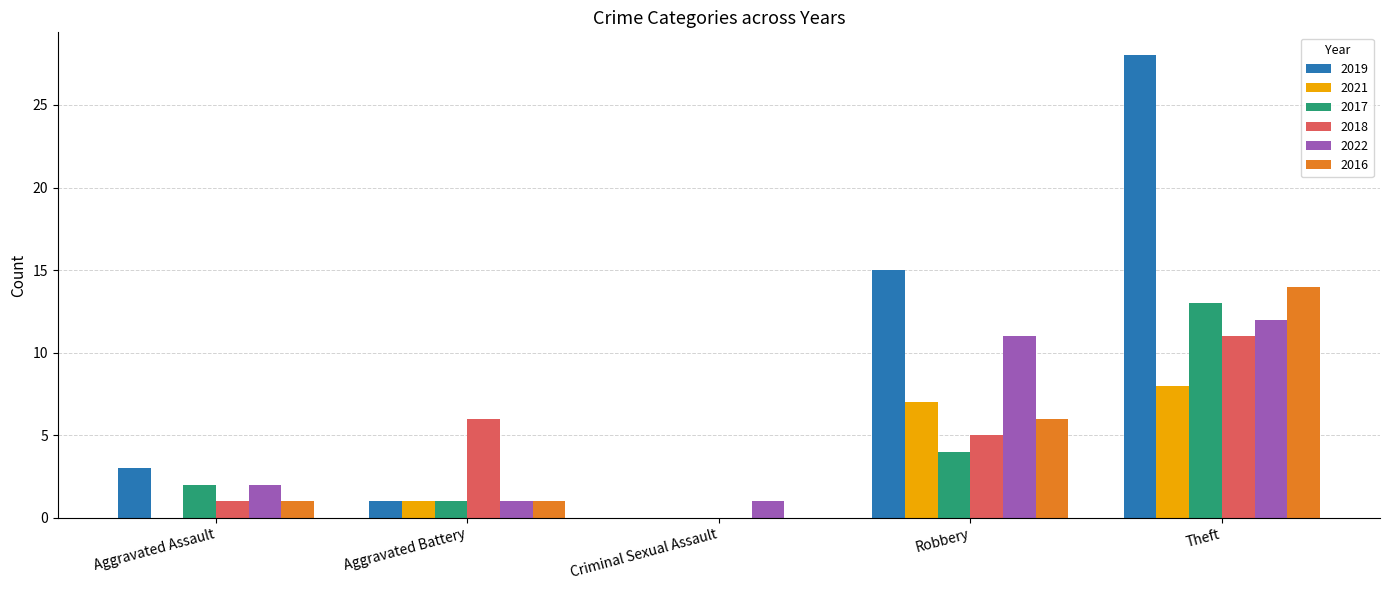

Which series has the largest total across all categories?

2019